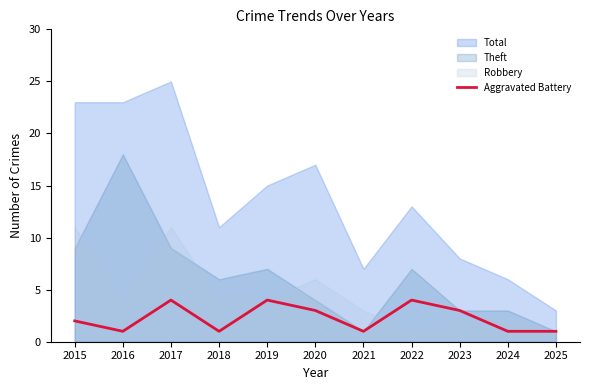

What is the difference between the maximum and minimum values?

3